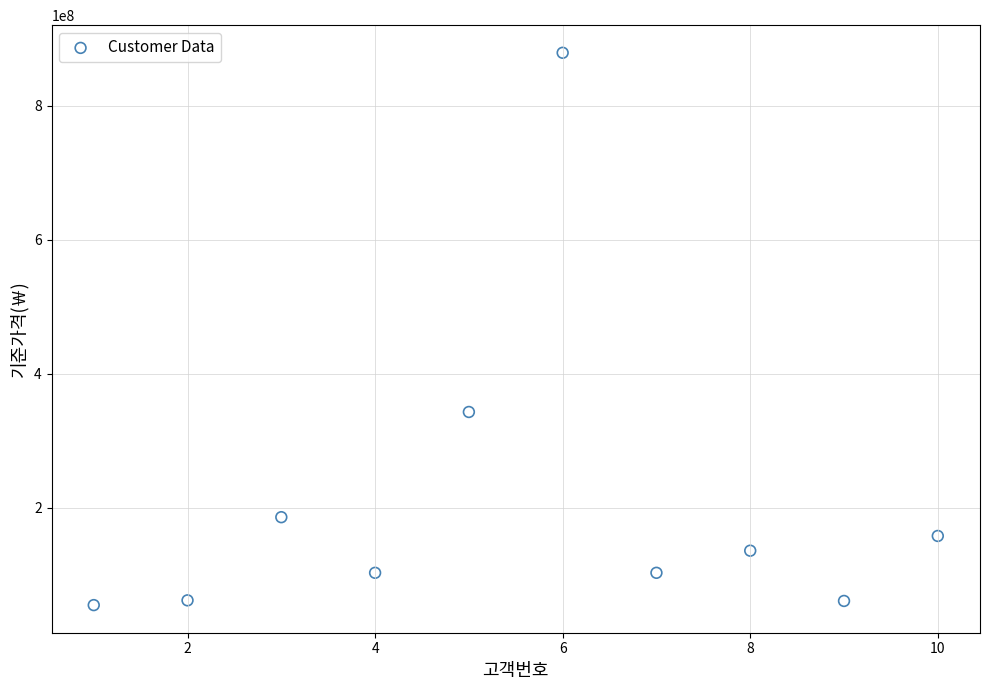

What is the range of Y values (max minus min)?

824200000